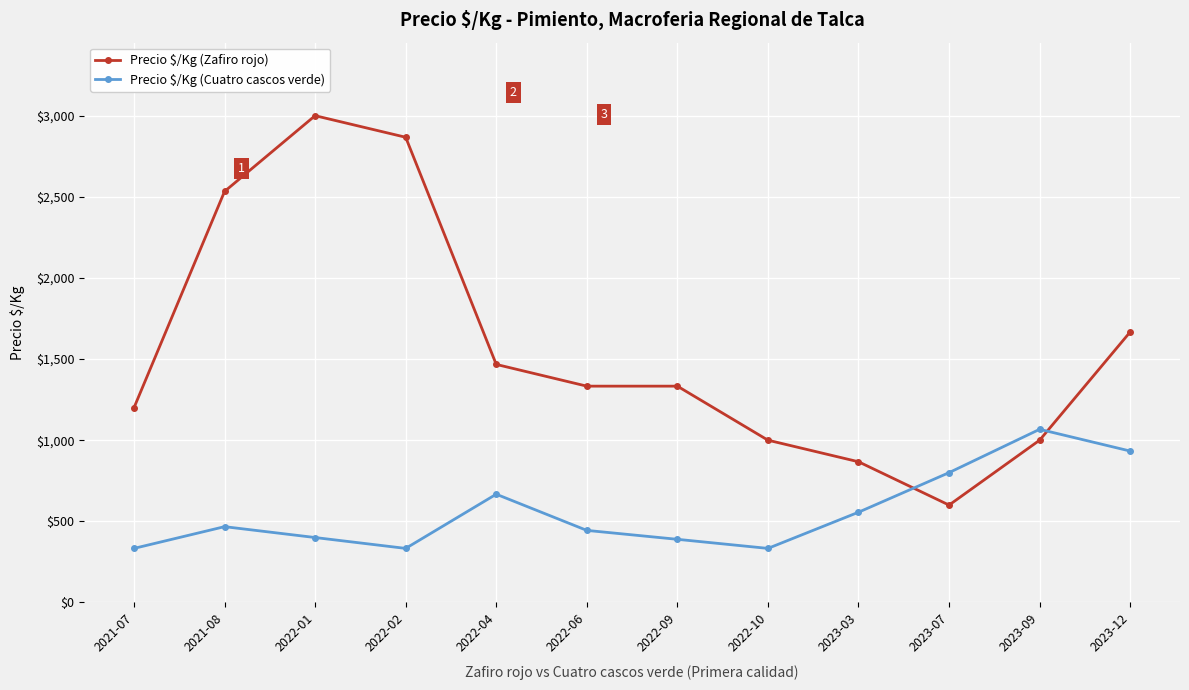

Between 2021-07 and 2022-04, which series saw the biggest shift?

Precio $/Kg (Cuatro cascos verde)